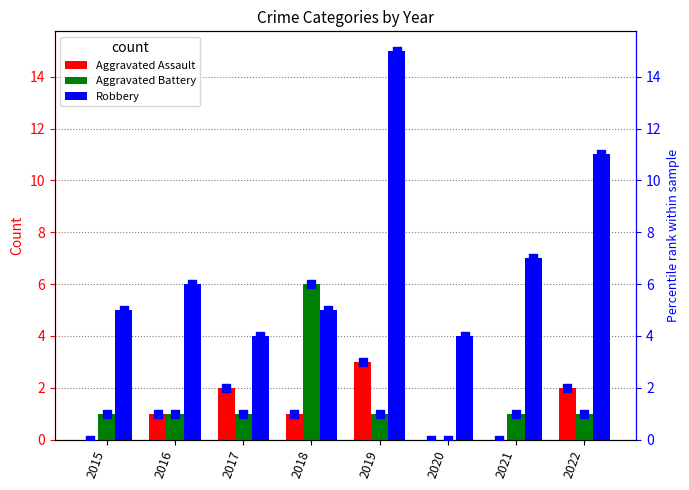

Which series reaches the minimum Y coordinate?

Aggravated Assault